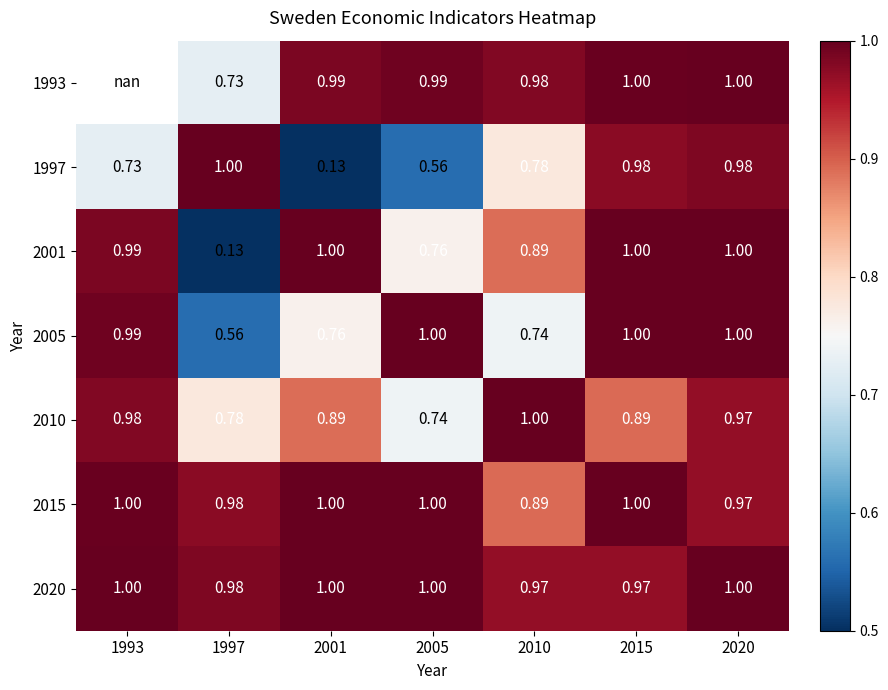

Is the value of 1997 at 1997 greater than the value of 2010 at 2020?

Yes